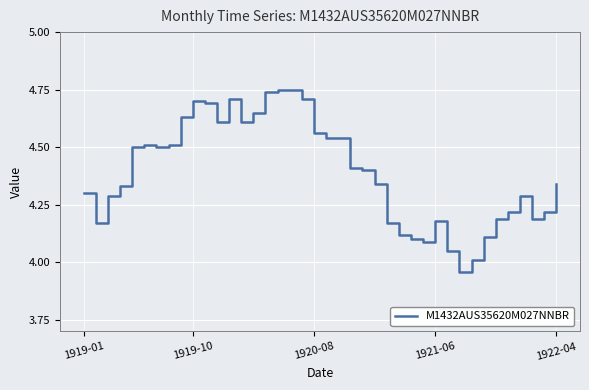

Reading left to right, what are all the values shown in this chart?

4.3	4.2	4.3	4.3	4.5	4.5	4.5	4.5	4.6	4.7	4.7	4.6	4.7	4.6	4.7	4.7	4.8	4.8	4.7	4.6	4.5	4.5	4.4	4.4	4.3	4.2	4.1	4.1	4.1	4.2	4.0	4.0	4.0	4.1	4.2	4.2	4.3	4.2	4.2	4.3